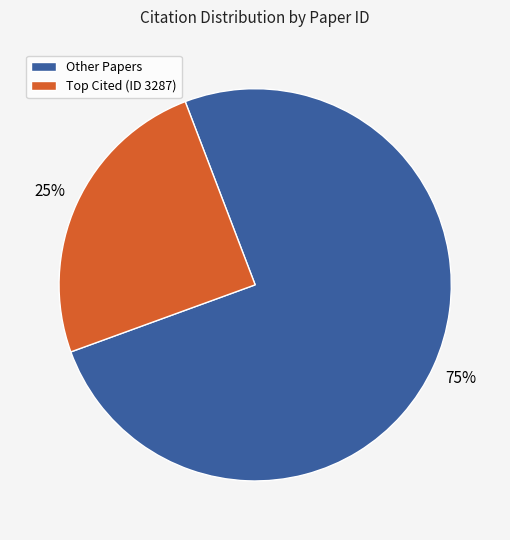

To the nearest percent, what is the difference between the largest and smallest slice percentages?

50%